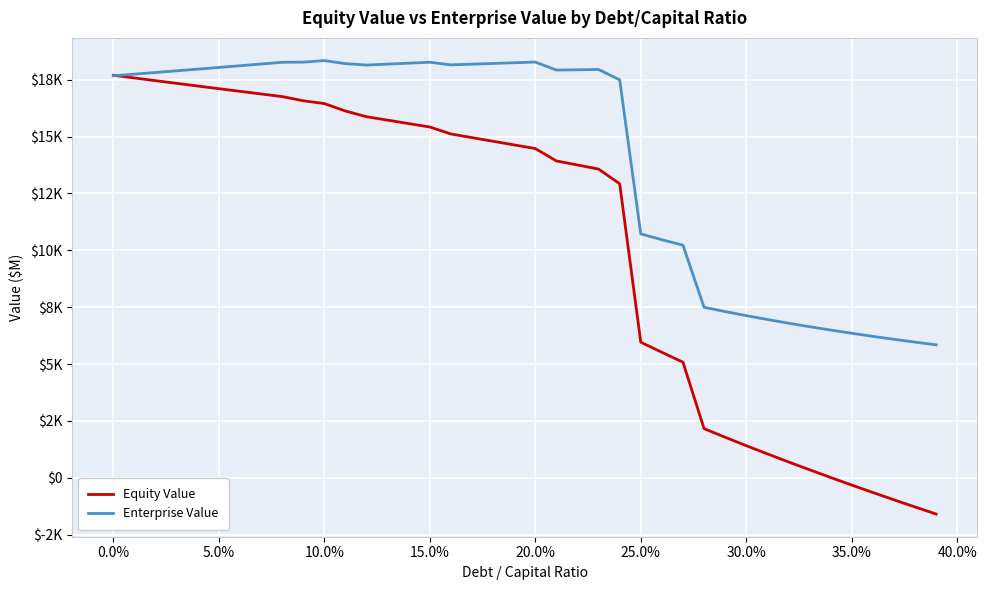

What are all the series names shown in the legend?

Equity Value, Enterprise Value